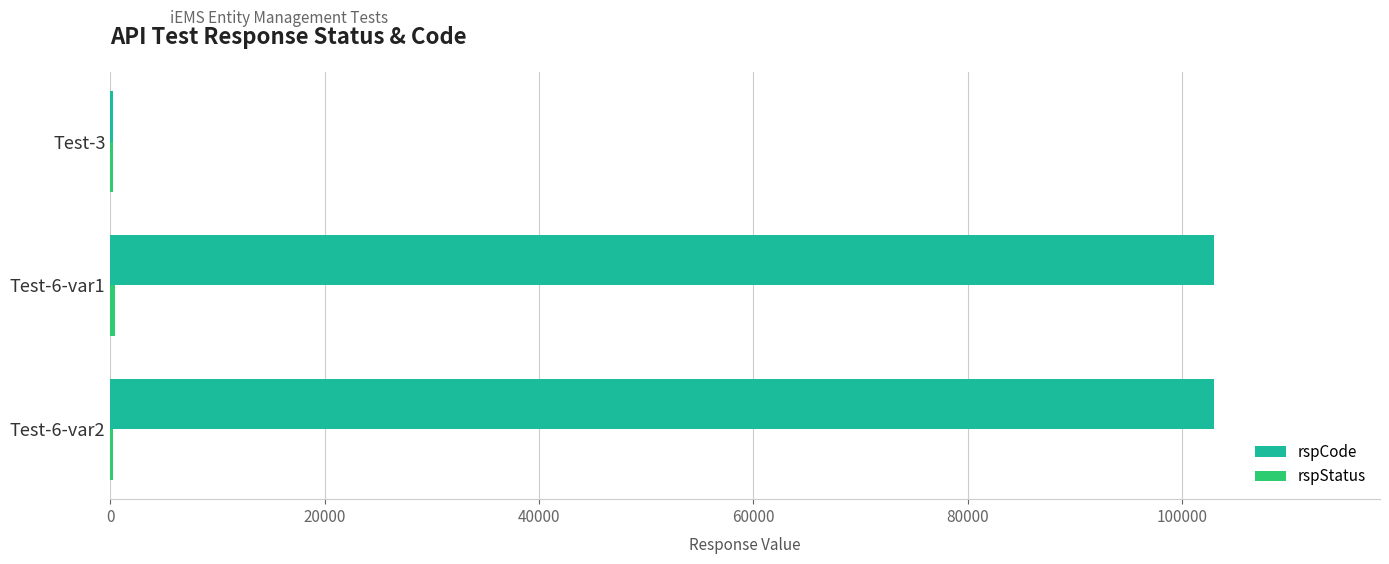

Which series changed the most between Test-3 and Test-6-var2?

rspCode